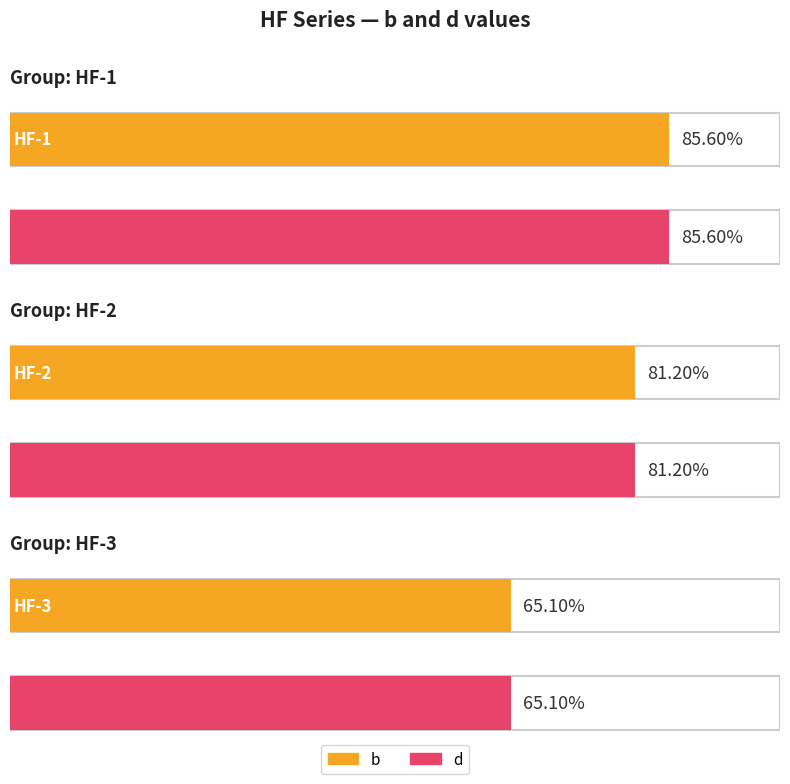

Is it true that b equals 9.6 at HF-3?

False